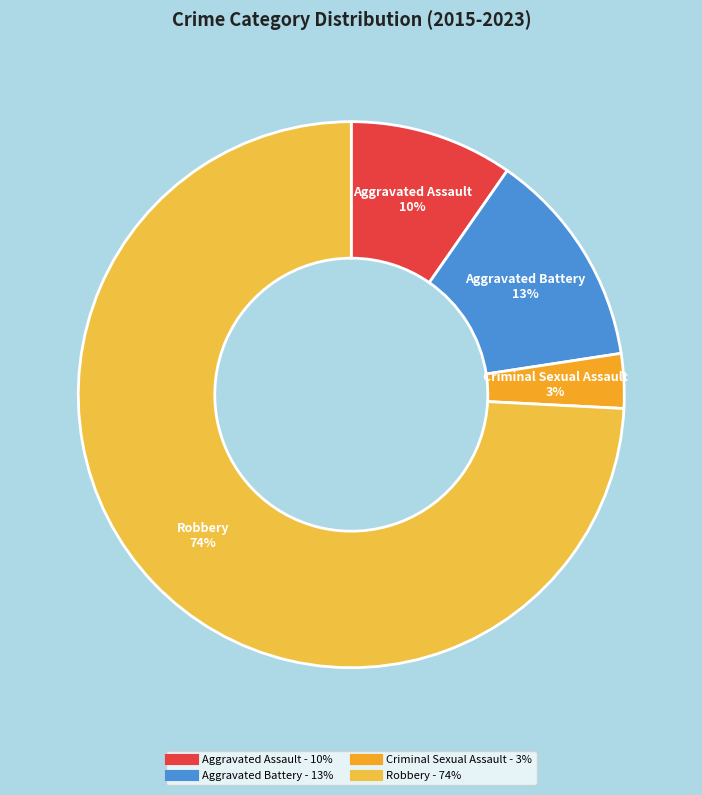

To the nearest percent, what percentage of the pie is Robbery?

74%